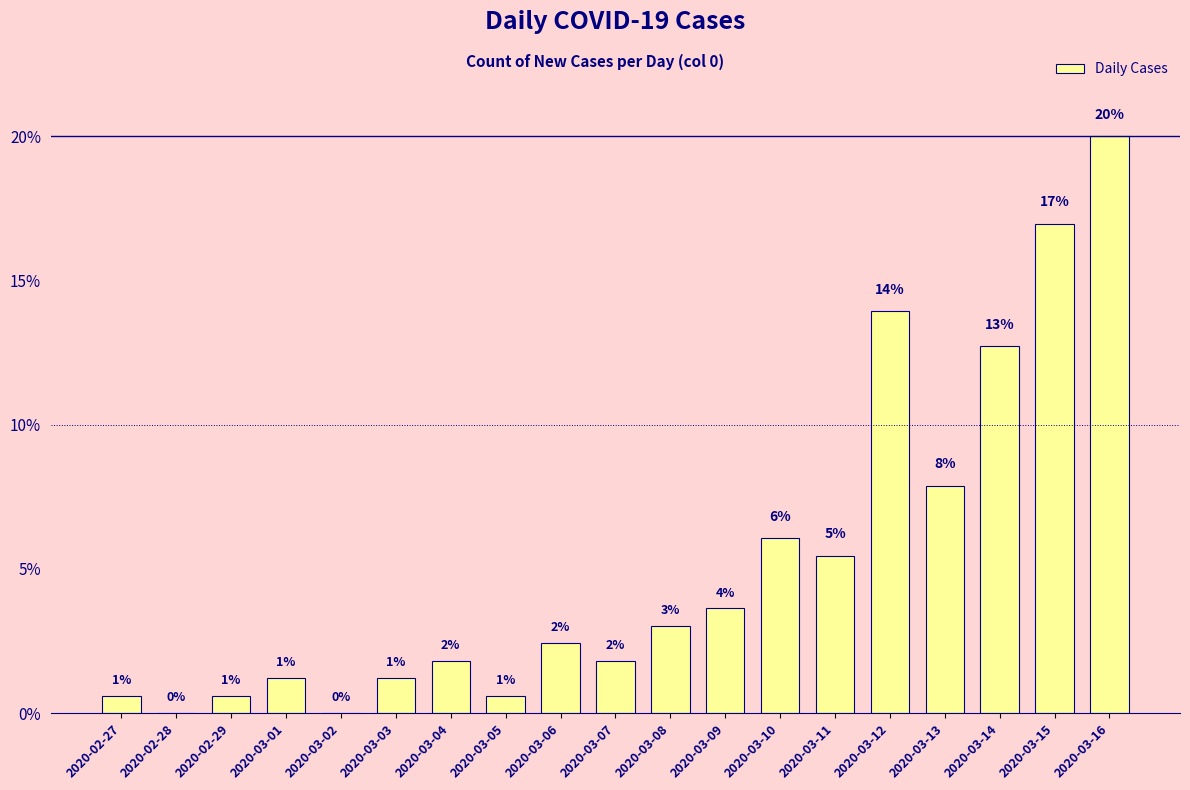

Reading left to right, list all the values displayed in this chart.

2020-02-27=0.6	2020-02-28=0.0	2020-02-29=0.6	2020-03-01=1.2	2020-03-02=0.0	2020-03-03=1.2	2020-03-04=1.8	2020-03-05=0.6	2020-03-06=2.4	2020-03-07=1.8	2020-03-08=3.0	2020-03-09=3.6	2020-03-10=6.1	2020-03-11=5.5	2020-03-12=13.9	2020-03-13=7.9	2020-03-14=12.7	2020-03-15=17.0	2020-03-16=20.0